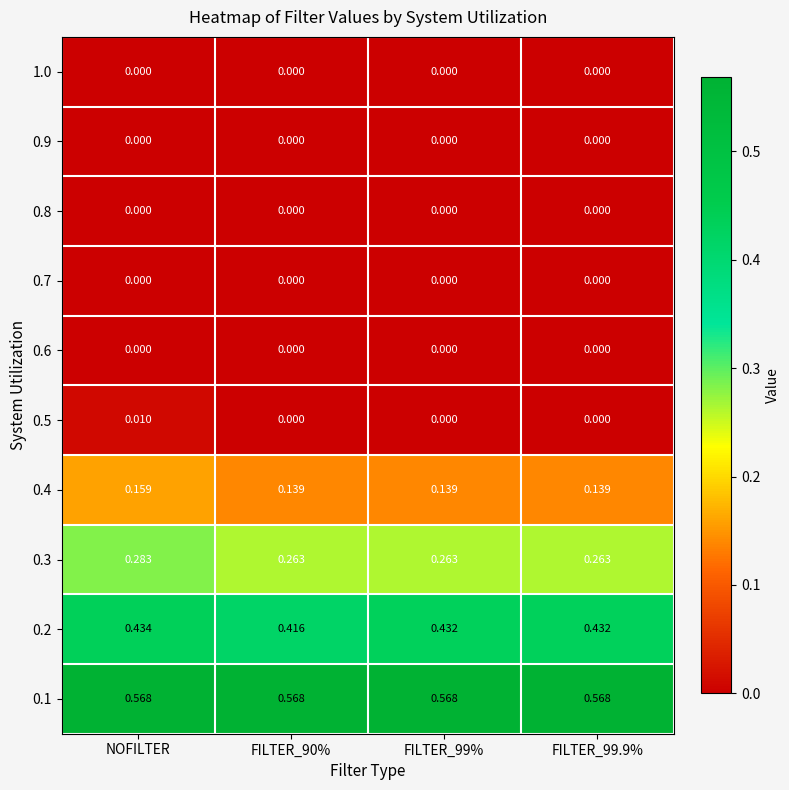

Which category has the highest value in the 0.4 series?

NOFILTER